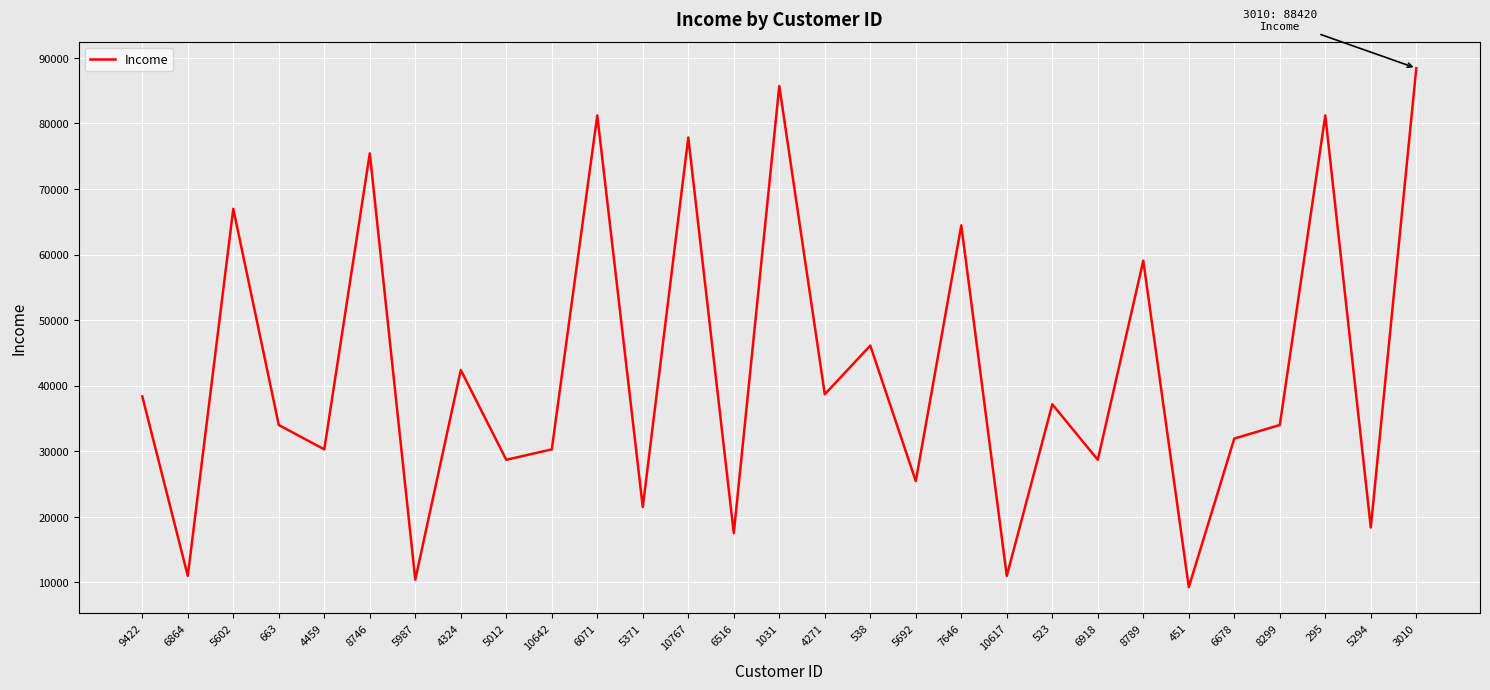

What is the change in value from 10767 to 4271?

-39162